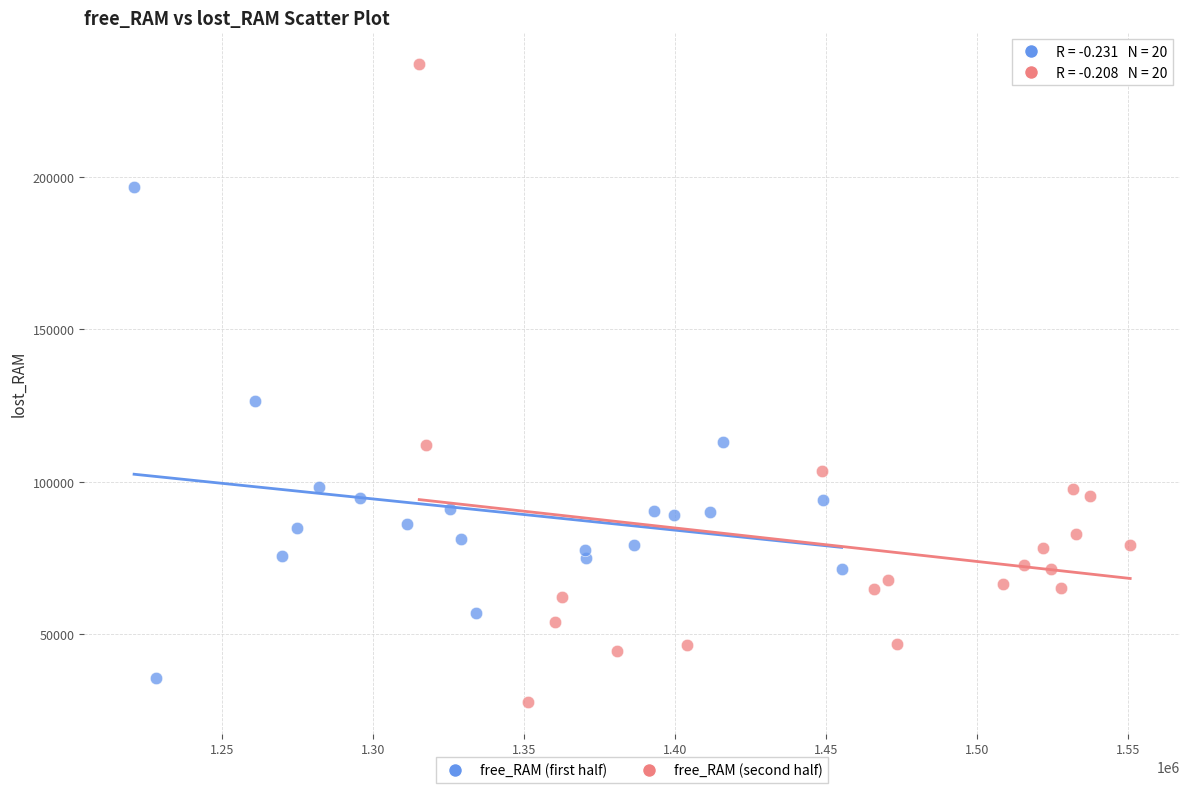

Which series contains the highest Y value?

free_RAM (second half)